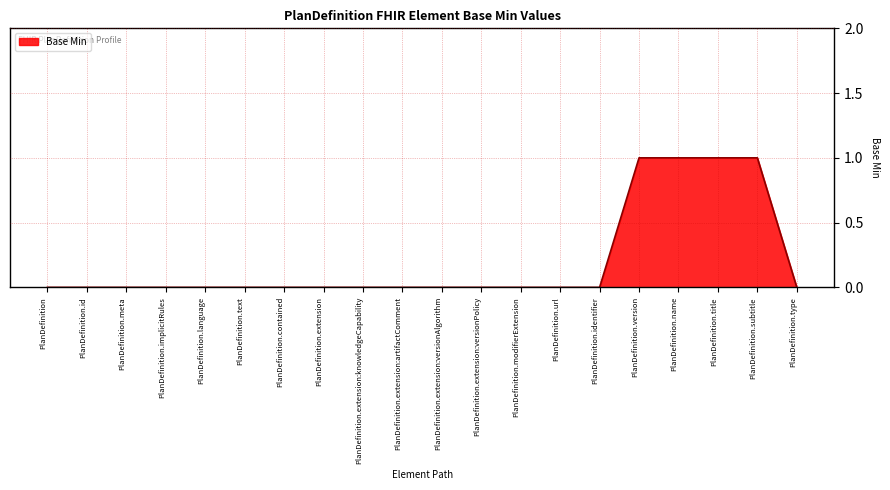

What is the difference between the second highest and second lowest values?

1